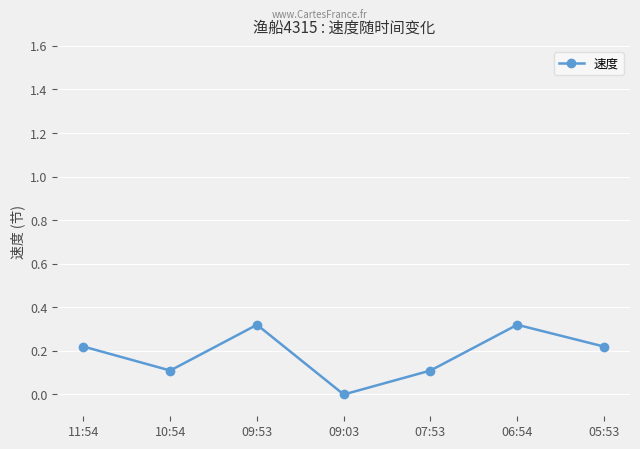

The value at 05:53 is 0.3. True or false?

False